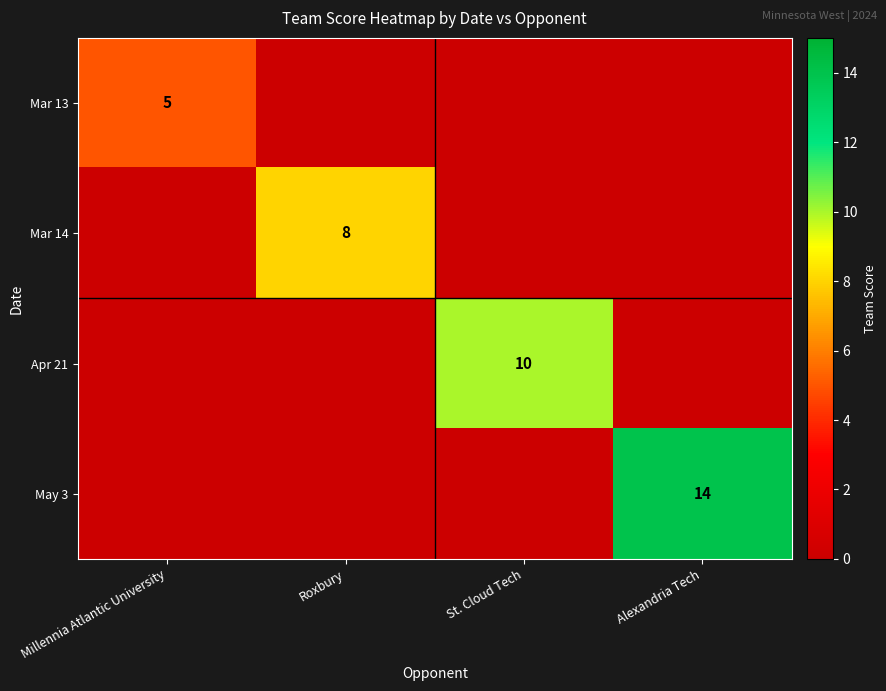

True or false: Apr 21 has a value of 10 at St. Cloud Tech.

True